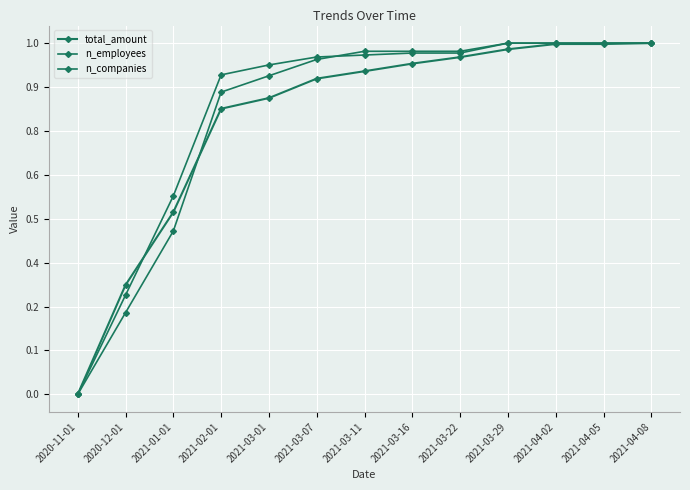

True or false: n_employees and total_amount cross at least once.

True